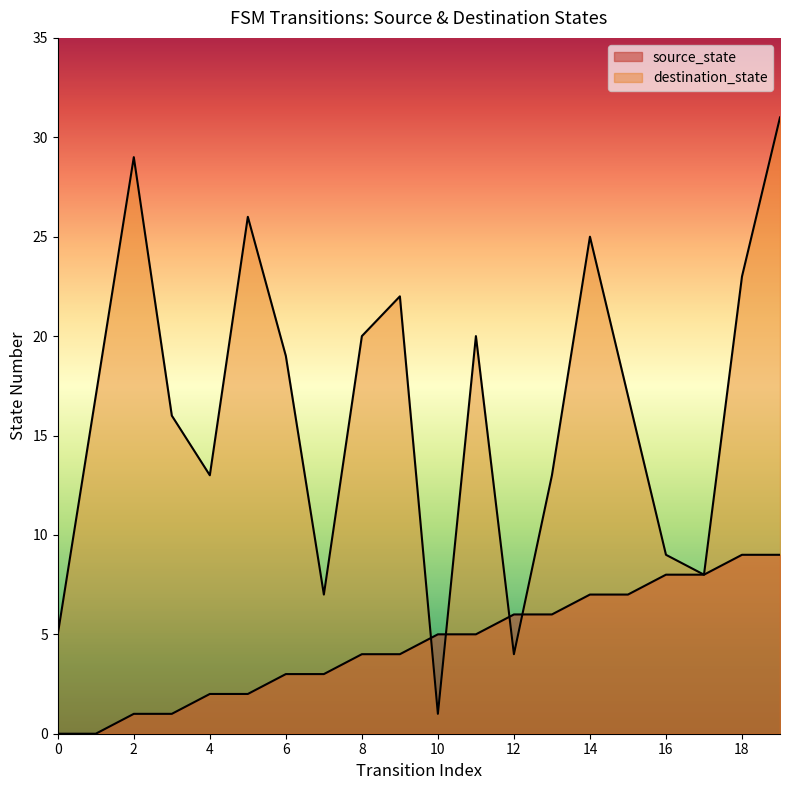

Rank the series by their average value, from lowest to highest.

source_state, destination_state